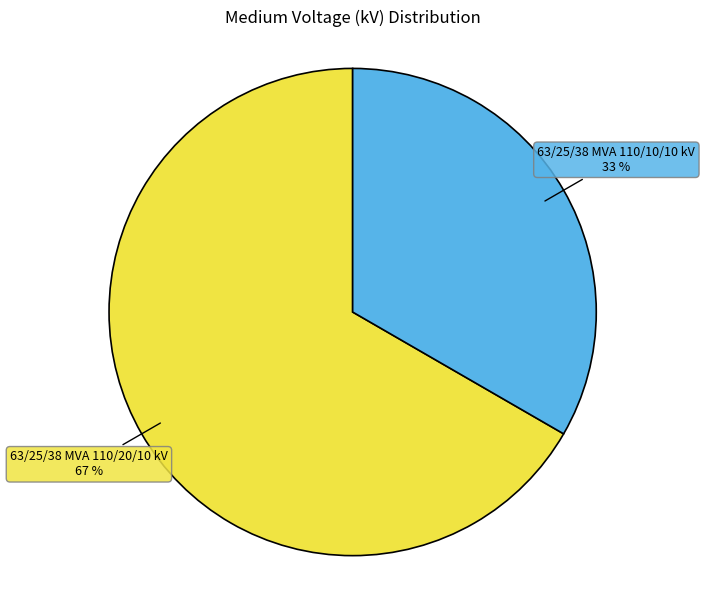

Approximately how many times larger is the value at 63/25/38 MVA 110/20/10 kV compared to 63/25/38 MVA 110/10/10 kV?

2.0